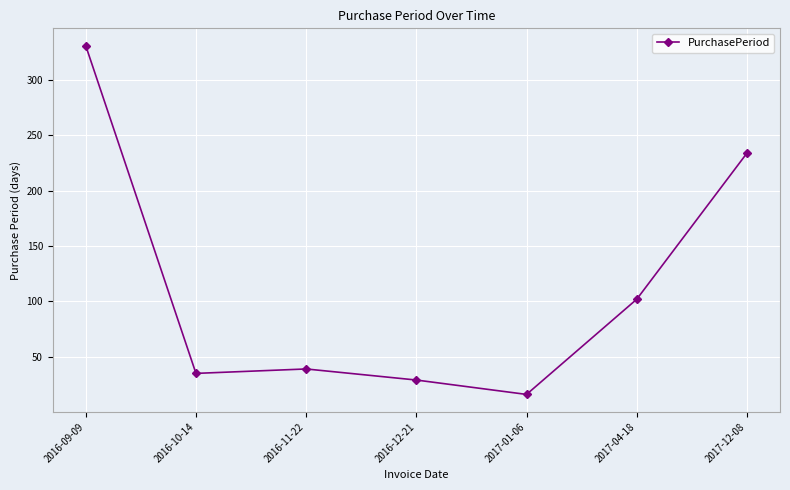

Reading right to left, extract all data points from this chart.

234	102	16	29	39	35	331